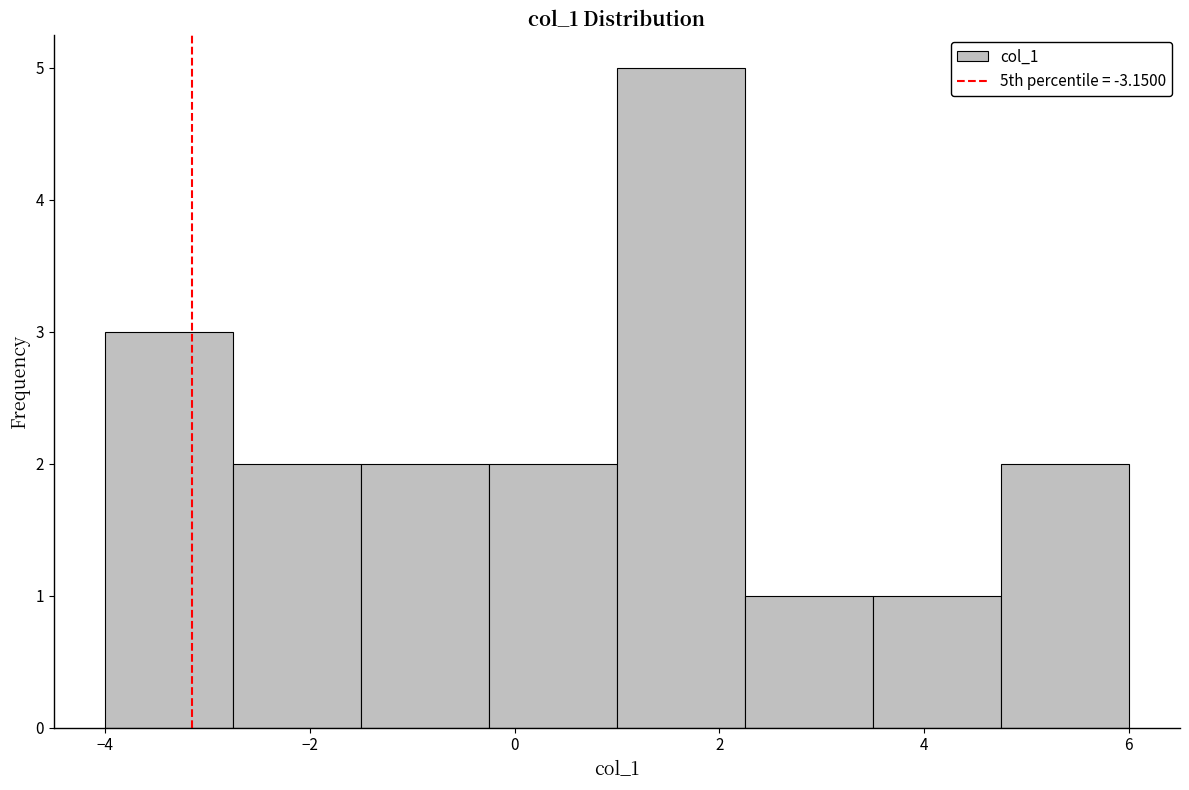

How tall is the bar that spans -0.25 to 1.00 on the x-axis? Neither the bar edges nor the heights are printed on the chart, so give them approximately, as read against the axes.

2